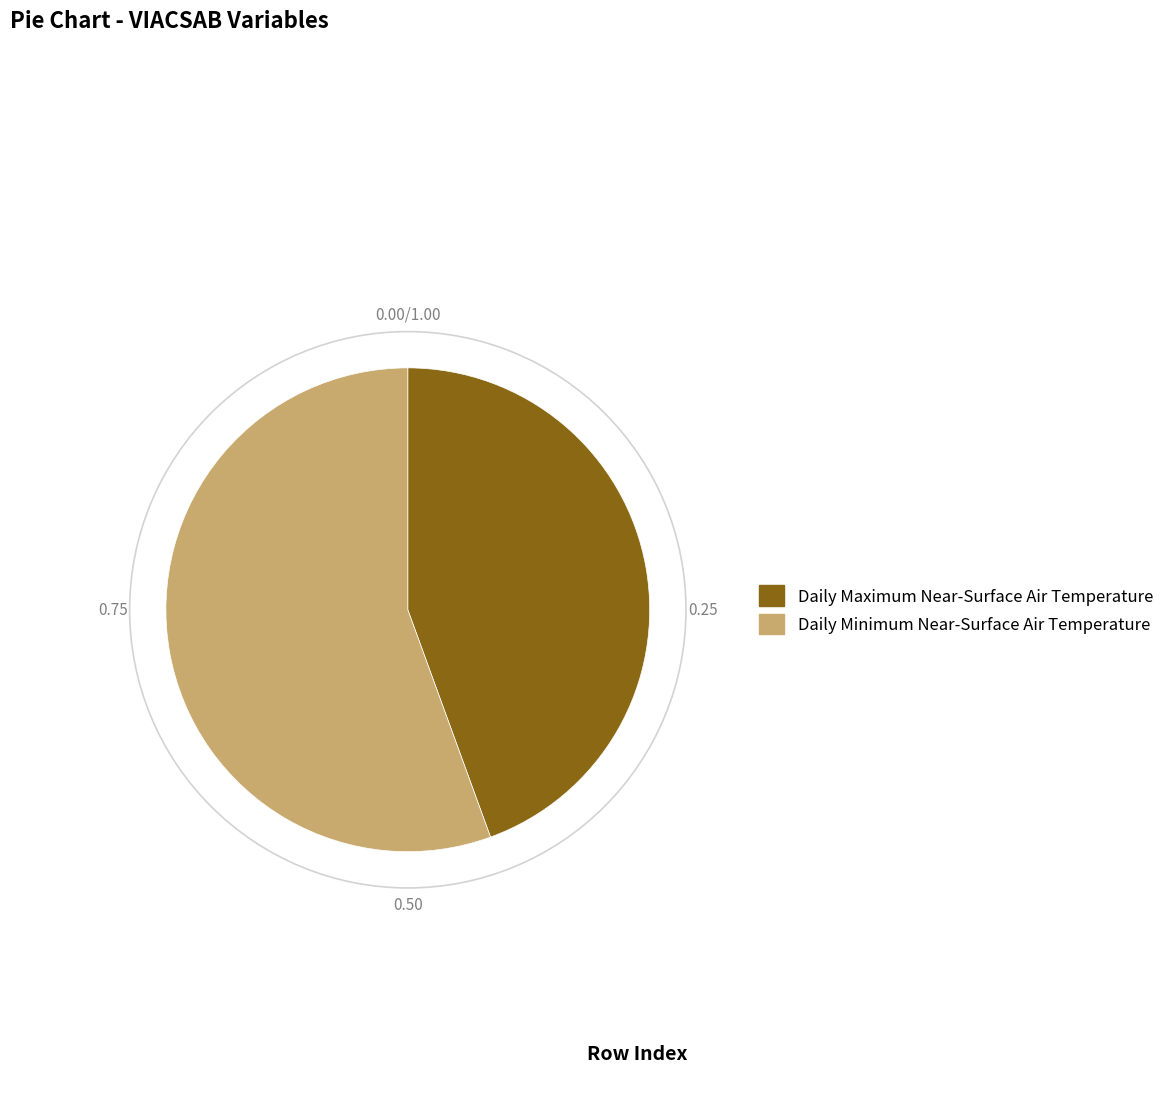

What is the largest slice in the pie chart?

Daily Minimum Near-Surface Air Temperature